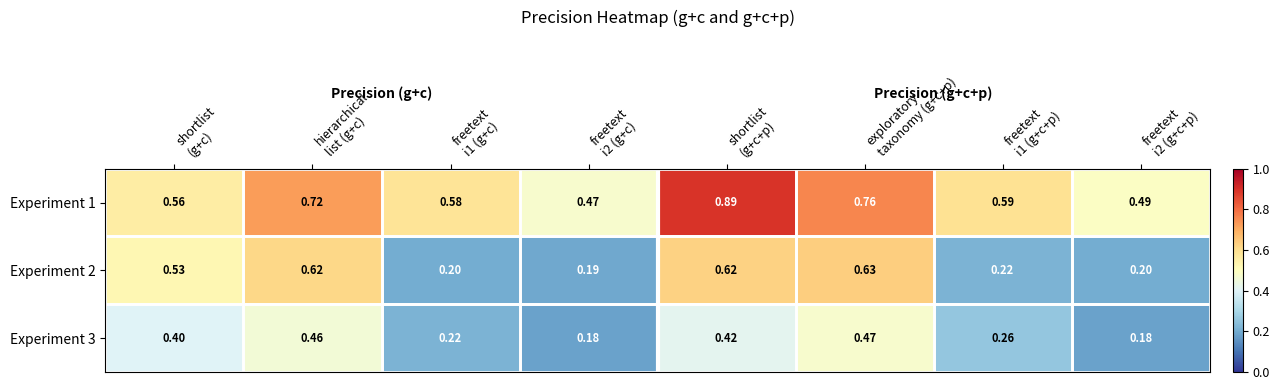

Which series has the largest total across all categories?

Experiment 1